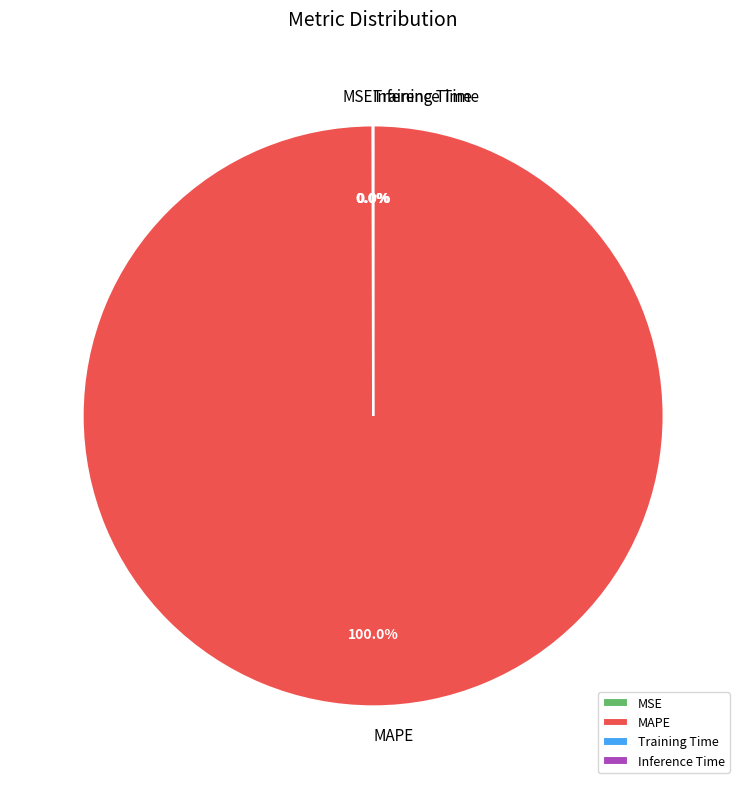

Which slice represents more than half of the pie?

MAPE